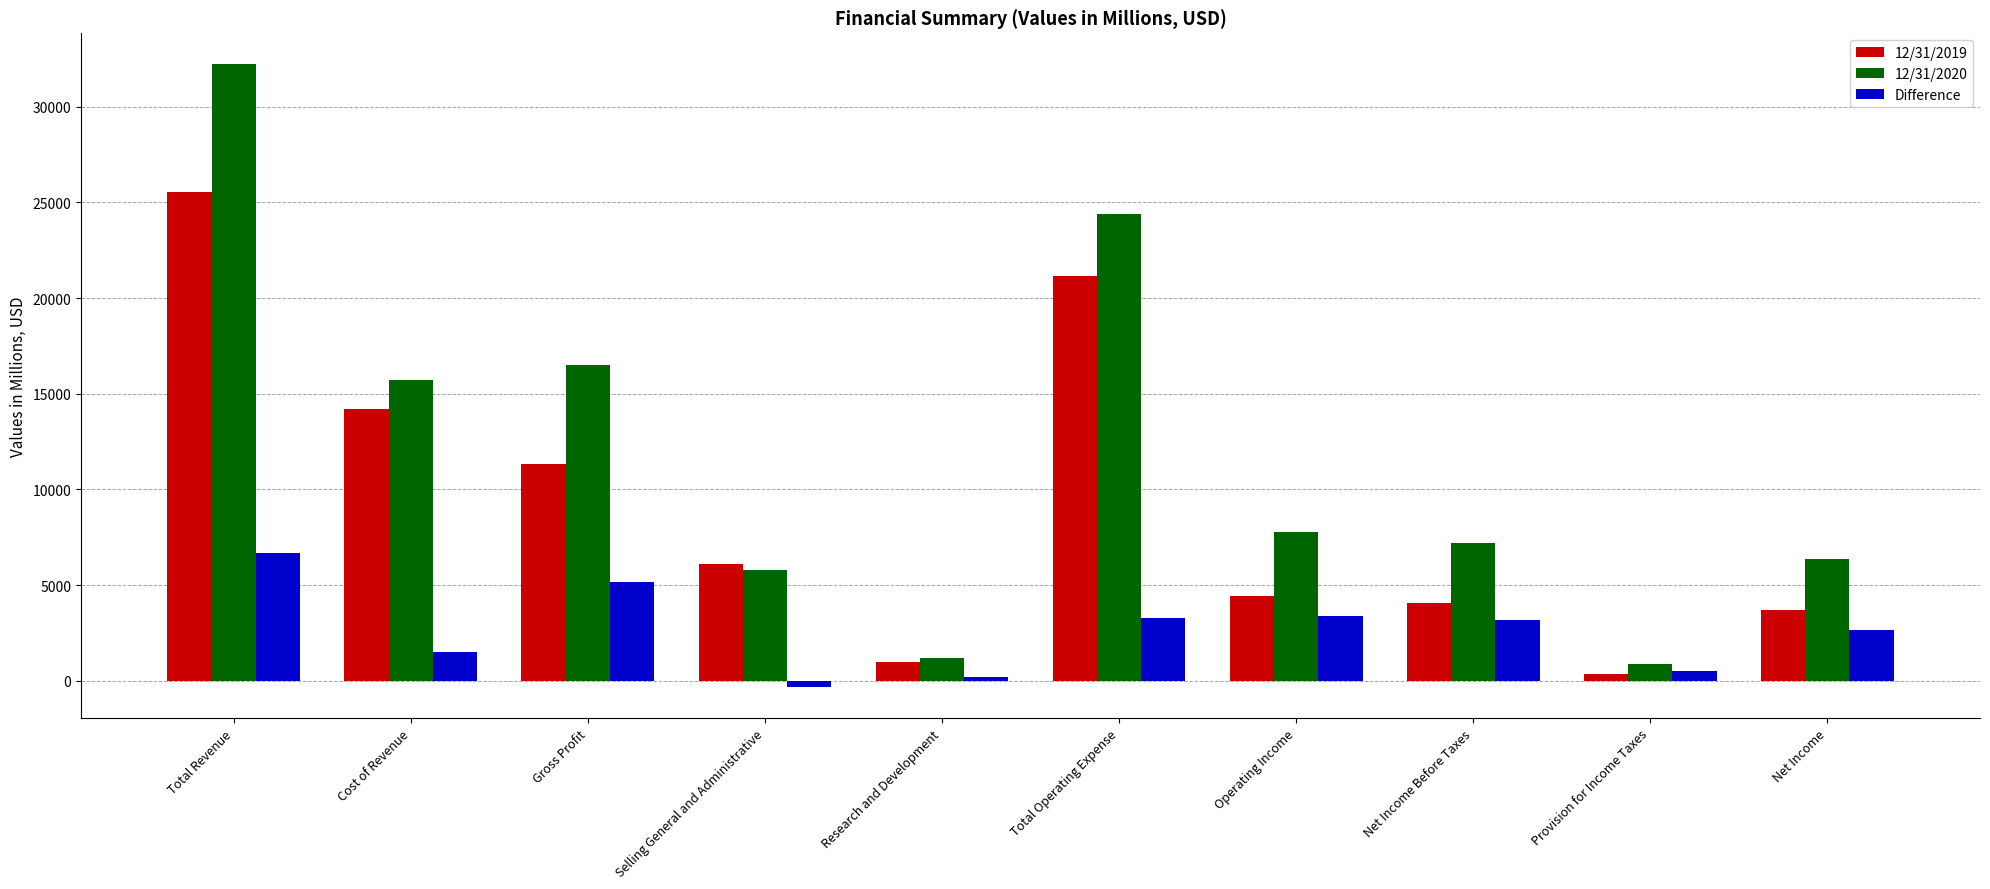

Rank the categories by 12/31/2019 value from highest to lowest.

Total Revenue, Total Operating Expense, Cost of Revenue, Gross Profit, Selling General and Administrative, Operating Income, Net Income Before Taxes, Net Income, Research and Development, Provision for Income Taxes